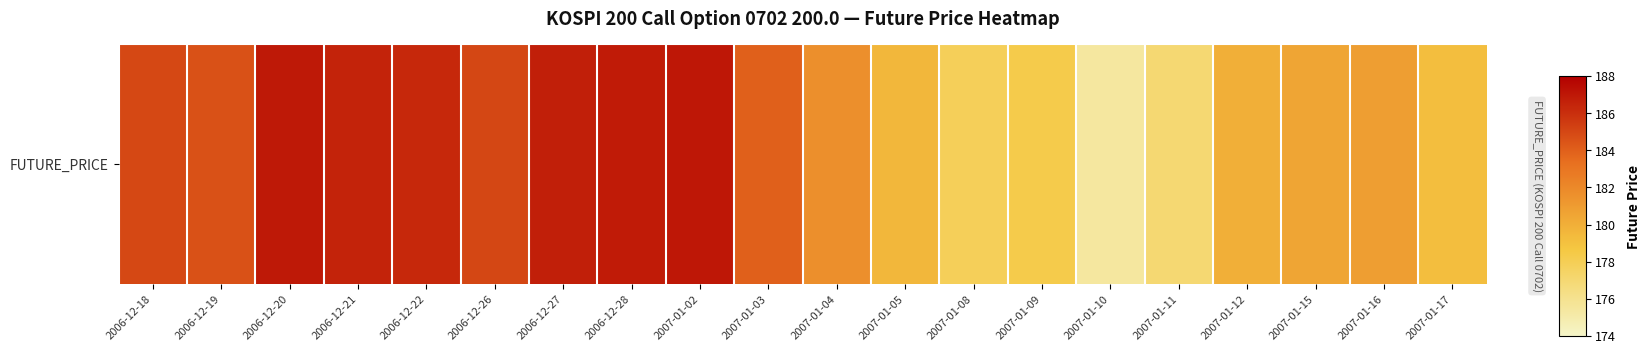

At which label is the value closest to 181?

2007-01-16